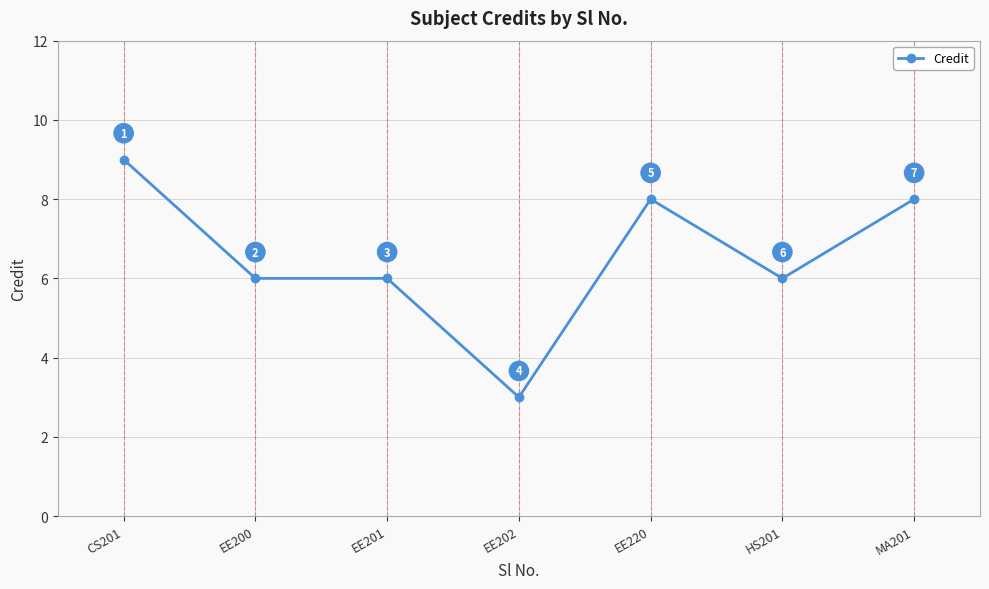

How many data points are less than 6?

1